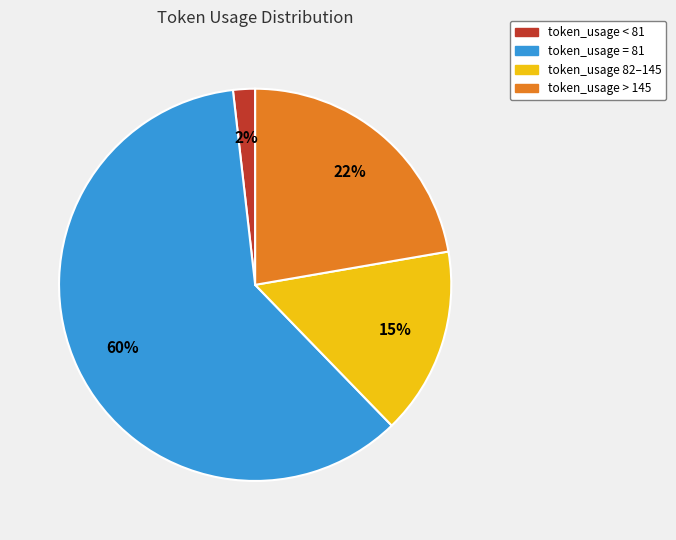

To the nearest percent, what percentage of the pie is token_usage < 81?

2%